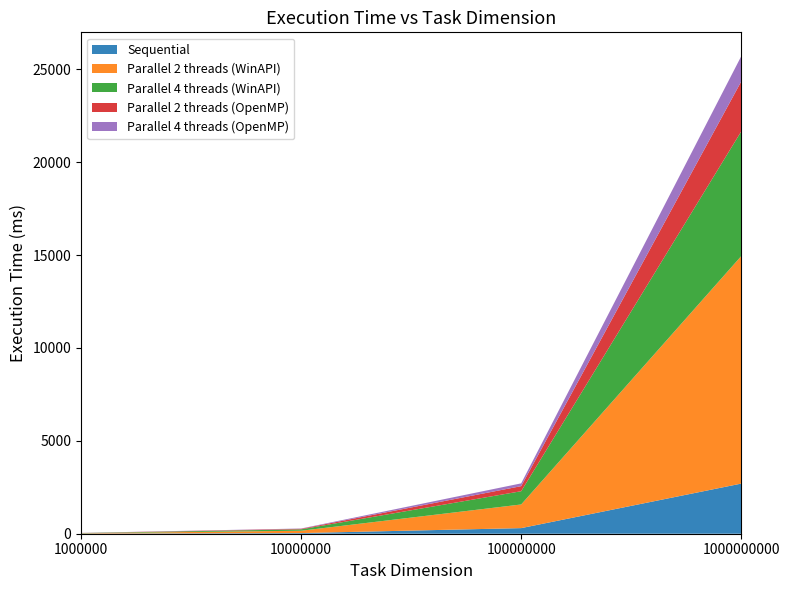

Reading left to right, list all the values displayed in this chart.

Sequential: 1000000=10	10000000=35	100000000=302	1000000000=2699
Parallel 2 threads (WinAPI): 1000000=15	10000000=126	100000000=1273	1000000000=12247
Parallel 4 threads (WinAPI): 1000000=11	10000000=75	100000000=713	1000000000=6712
Parallel 2 threads (OpenMP): 1000000=4	10000000=29	100000000=273	1000000000=2690
Parallel 4 threads (OpenMP): 1000000=4	10000000=16	100000000=150	1000000000=1358